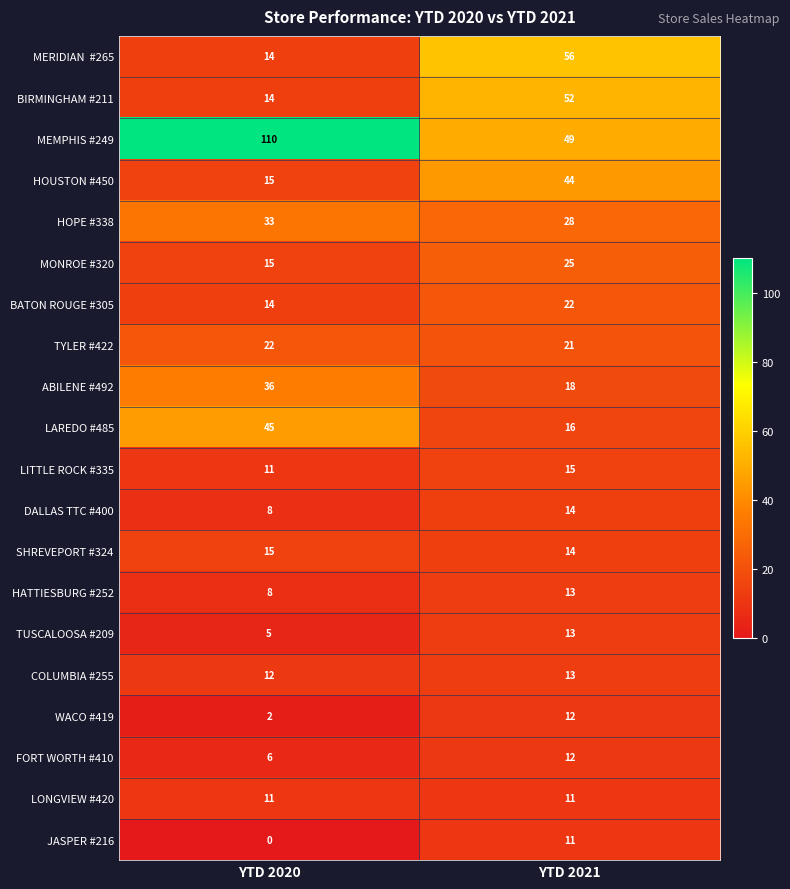

What is the approximate value of FORT WORTH #410 at YTD 2021?

12